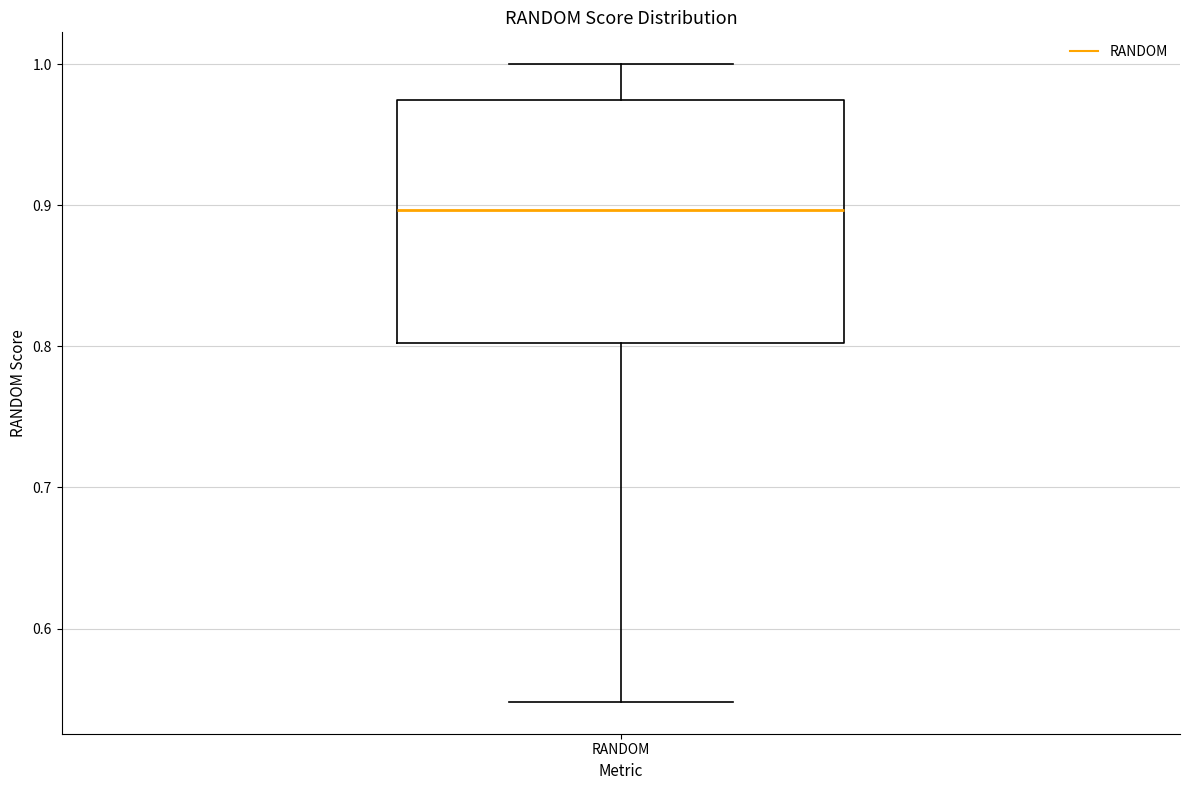

Read this box plot against the y-axis: the position of the median line, the range covered by the box, and the ends of both whiskers. The values are not printed on the chart, so give them approximately, as read against the axis.

median 0.90, box 0.80 to 0.97, whiskers 0.55 to 1.00